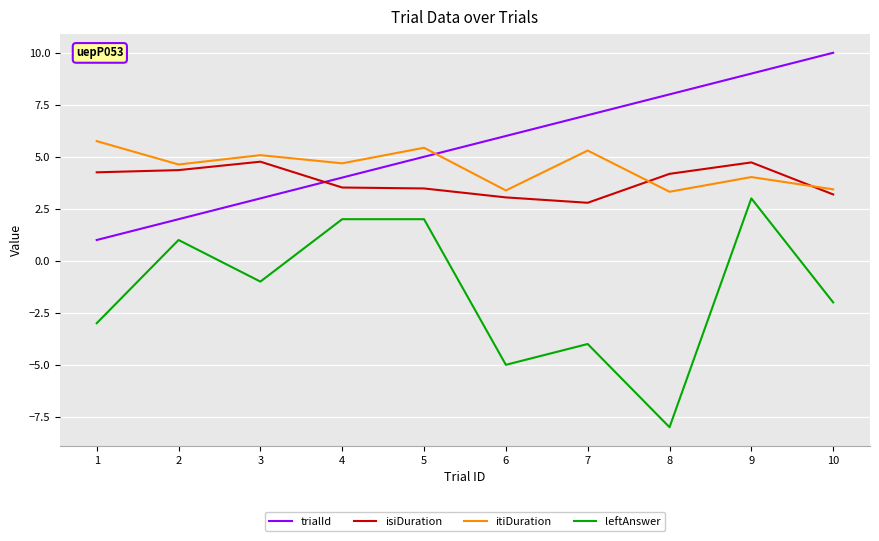

What is the greatest value displayed?

10.0